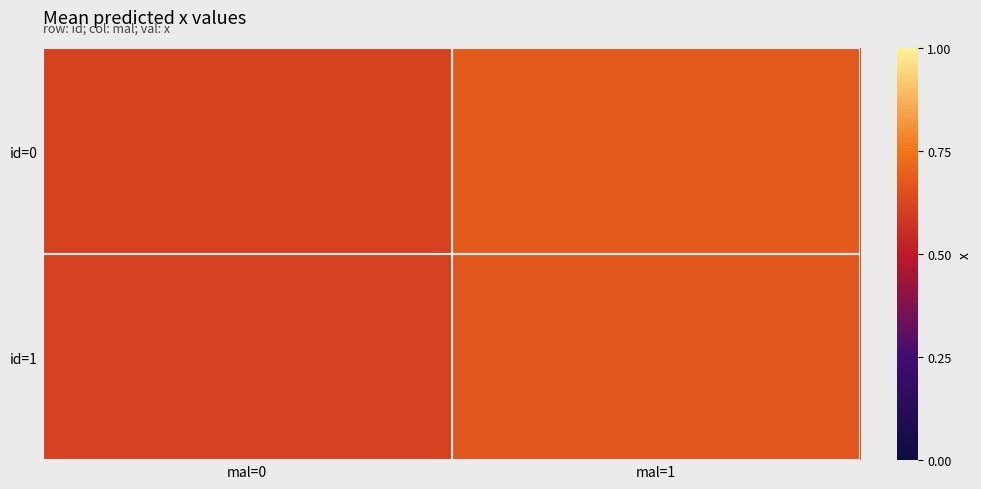

Which has a higher value, mal=1 or mal=0?

mal=1